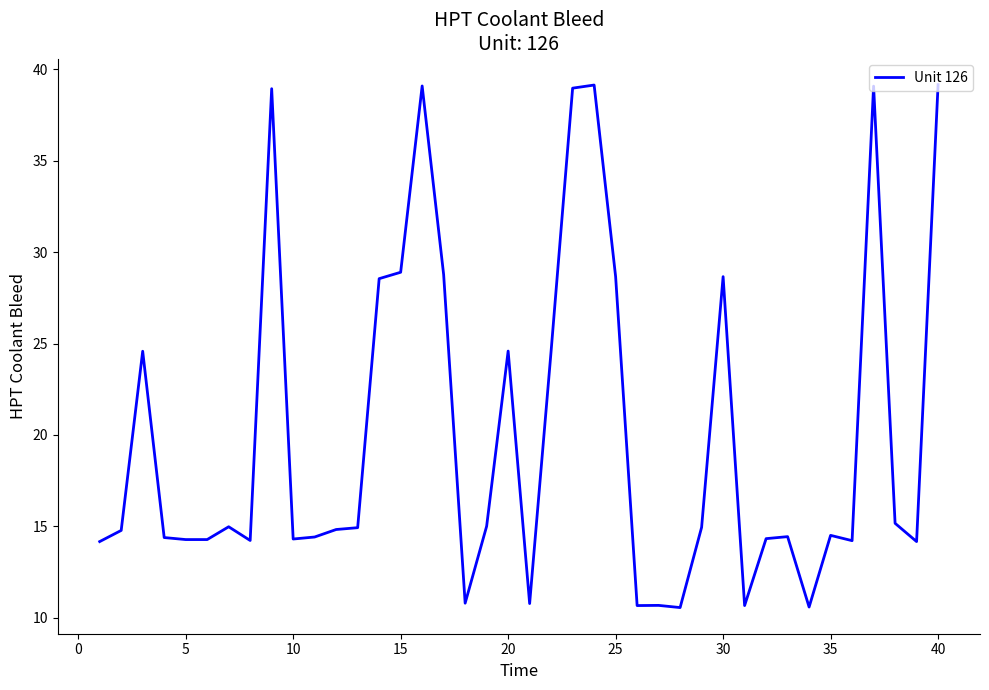

What is the difference between the maximum and minimum values?

28.6